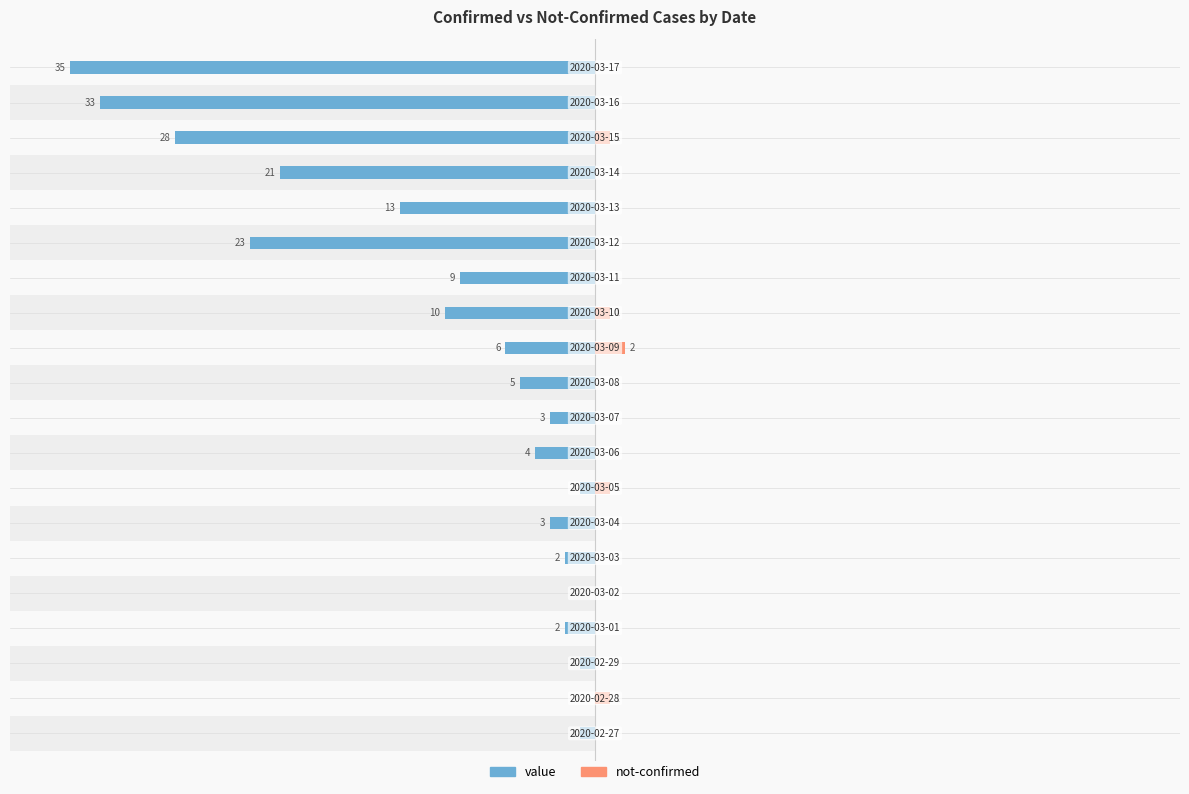

Reading left to right, transcribe all the data shown in this chart.

value: 0=1	1=0	2=1	3=2	4=0	5=2	6=3	7=1	8=4	9=3	10=5	11=6	12=10	13=9	14=23	15=13	16=21	17=28	18=33	19=35
not-confirmed: 0=0	1=1	2=0	3=0	4=0	5=0	6=0	7=1	8=0	9=0	10=0	11=2	12=1	13=0	14=0	15=0	16=0	17=1	18=0	19=0